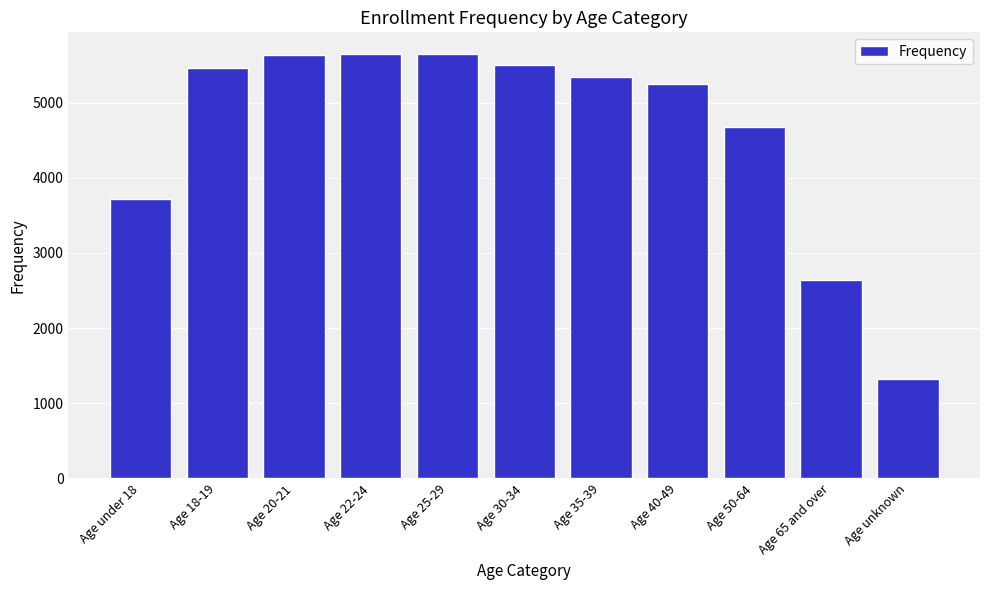

What is the difference between the maximum and second lowest values?

3011